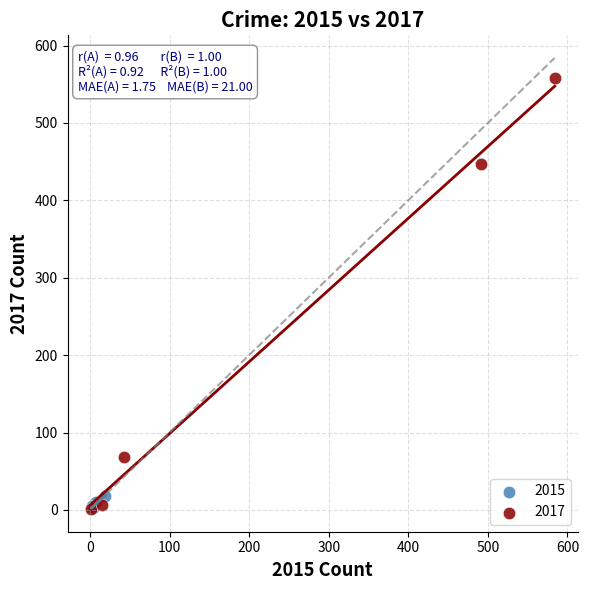

Which series contains the highest Y value?

2017